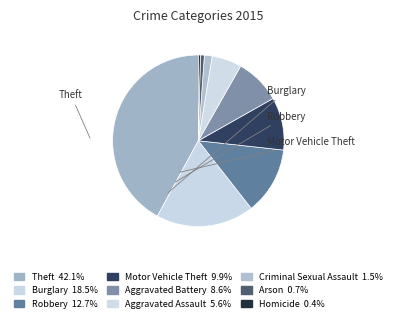

How many slices are in this pie chart?

9